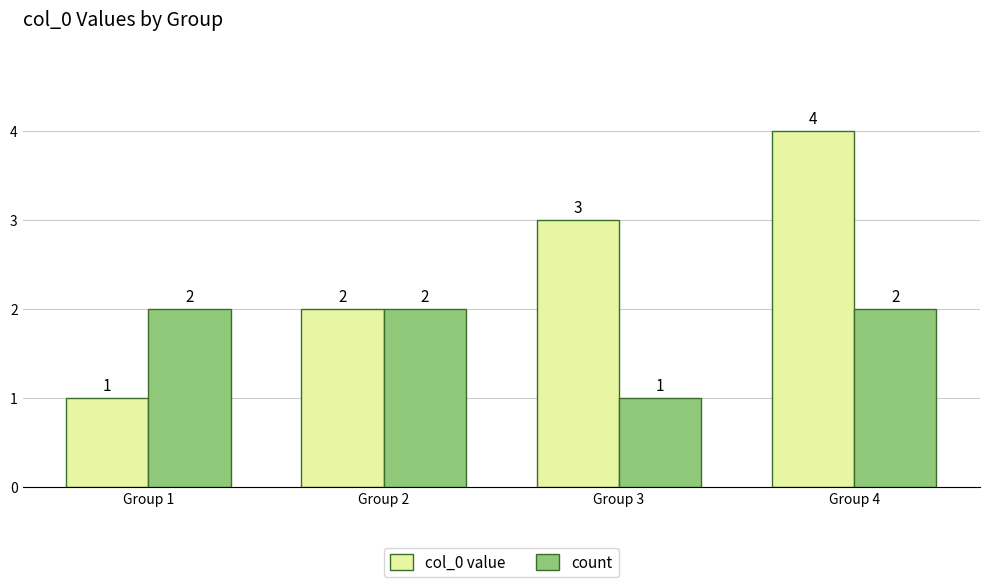

How many bars are there in total?

8